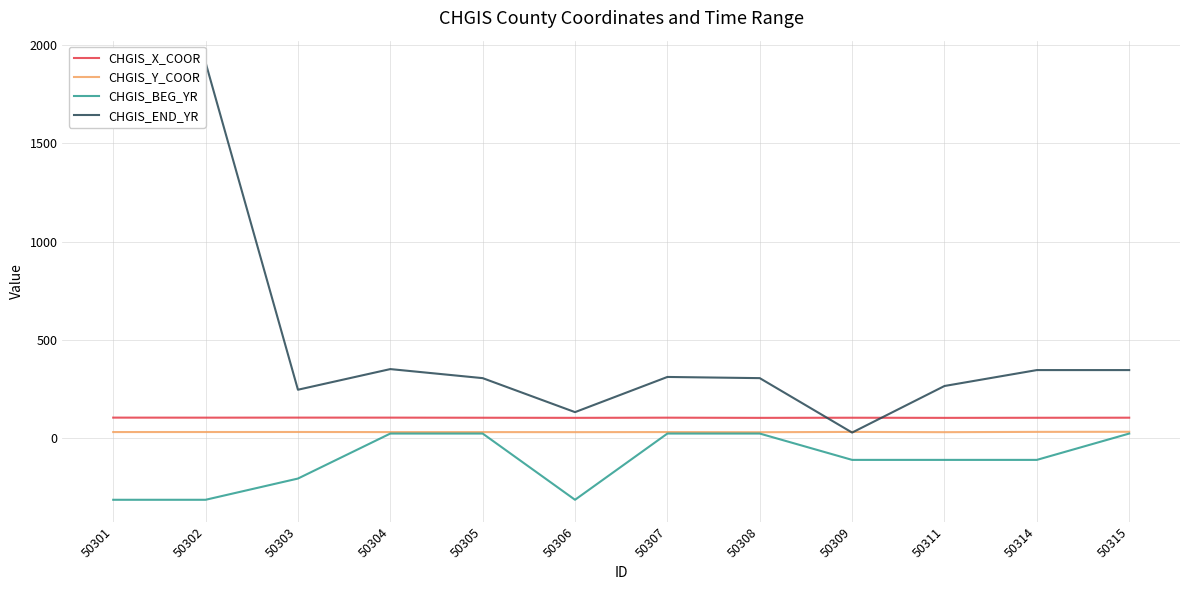

Where is the first local maximum for CHGIS_Y_COOR?

50303